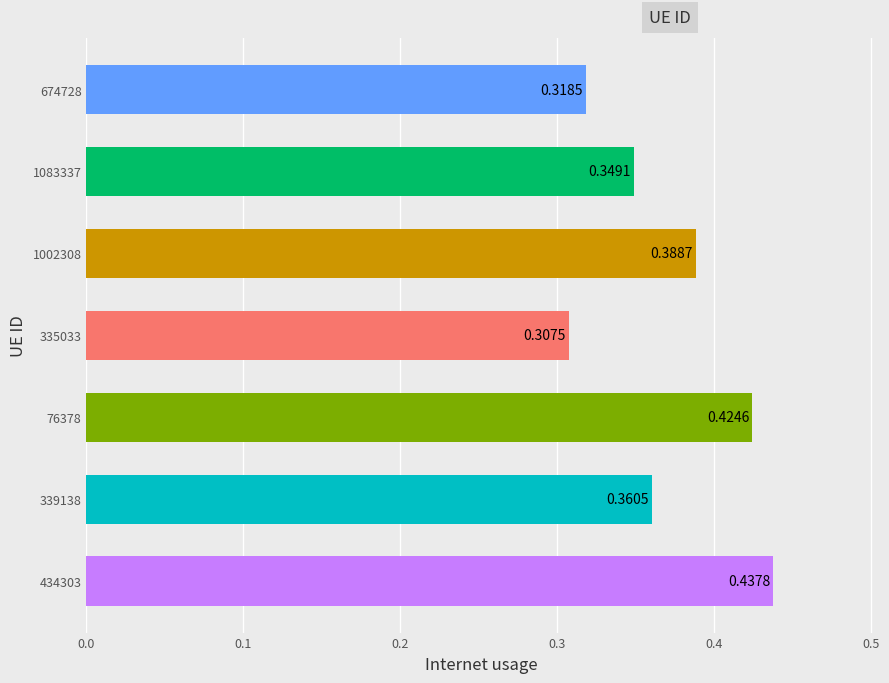

Rank the categories by value from highest to lowest.

434303, 76378, 1002308, 339138, 1083337, 674728, 335033